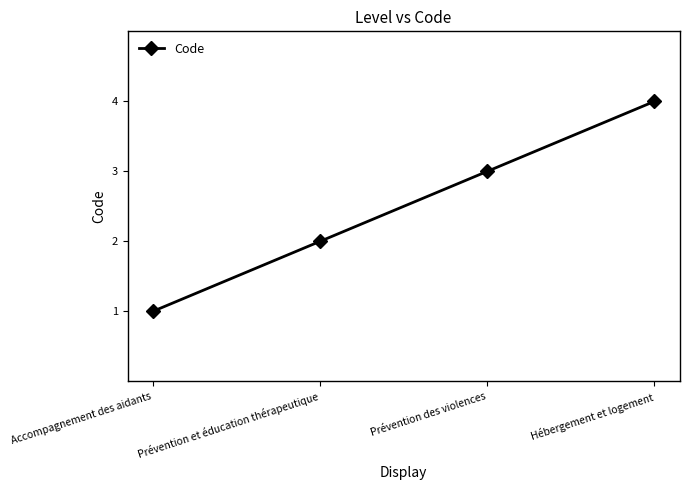

Which category has the highest value across all series?

Hébergement et logement